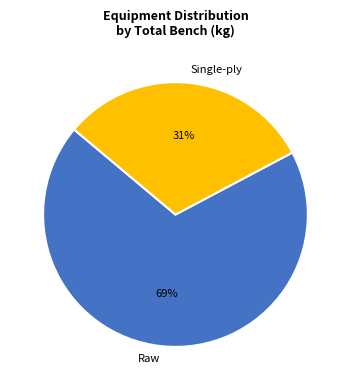

Count the number of slices in the pie.

2